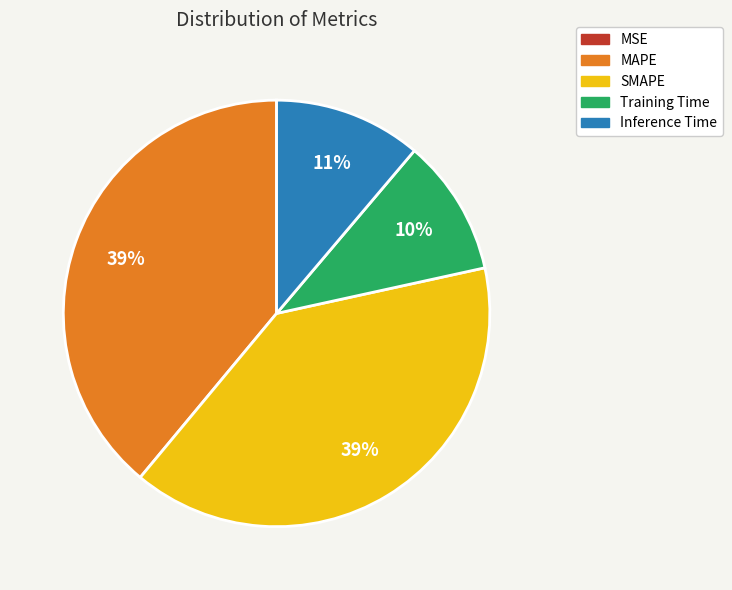

What percentage is the Training Time slice, to the nearest percent?

10%